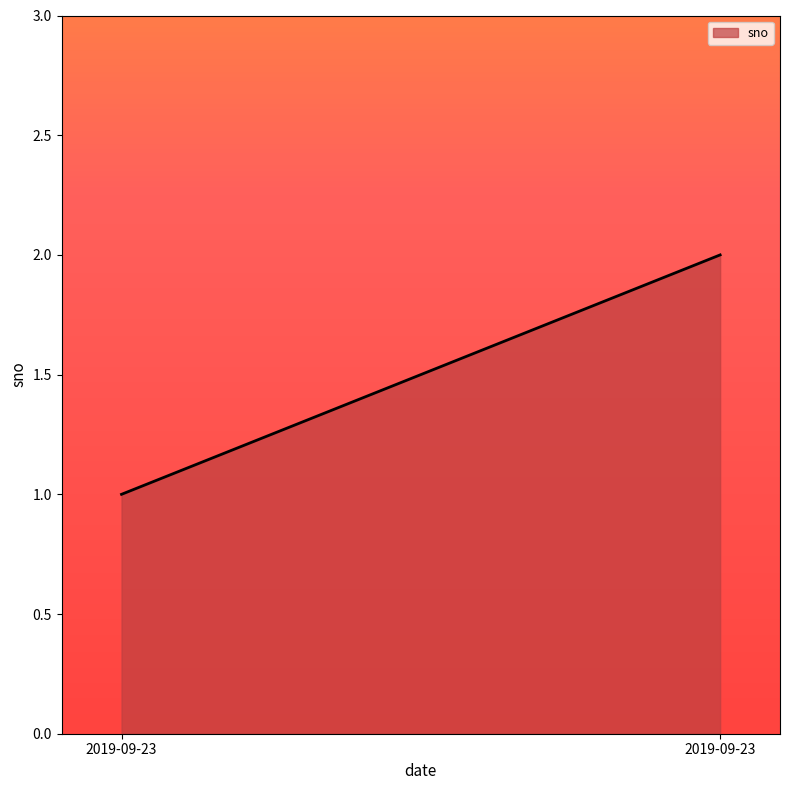

What is the sum of the values at 2019-09-23 and 2019-09-23?

3